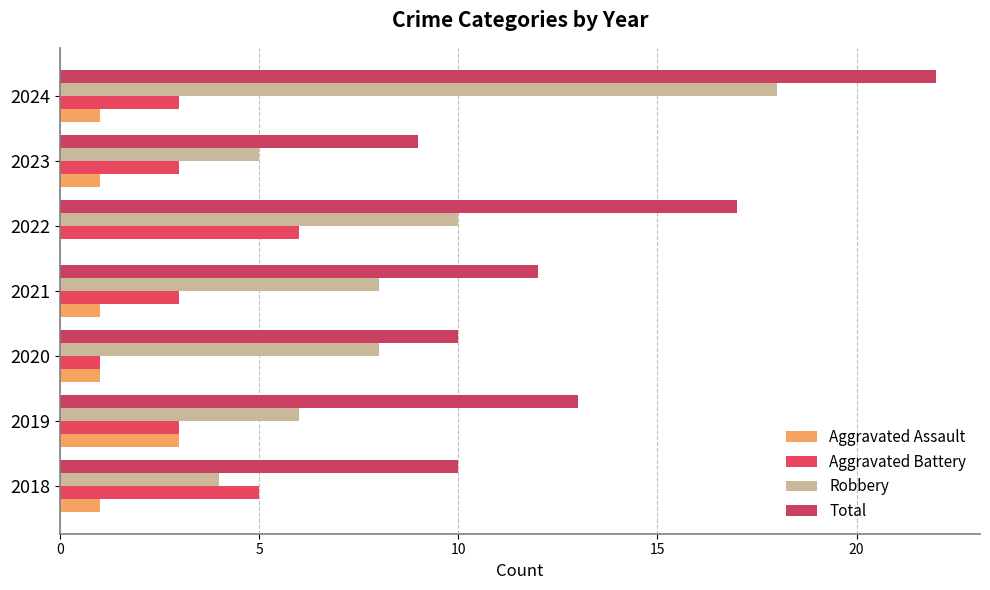

What is the greatest value displayed?

22